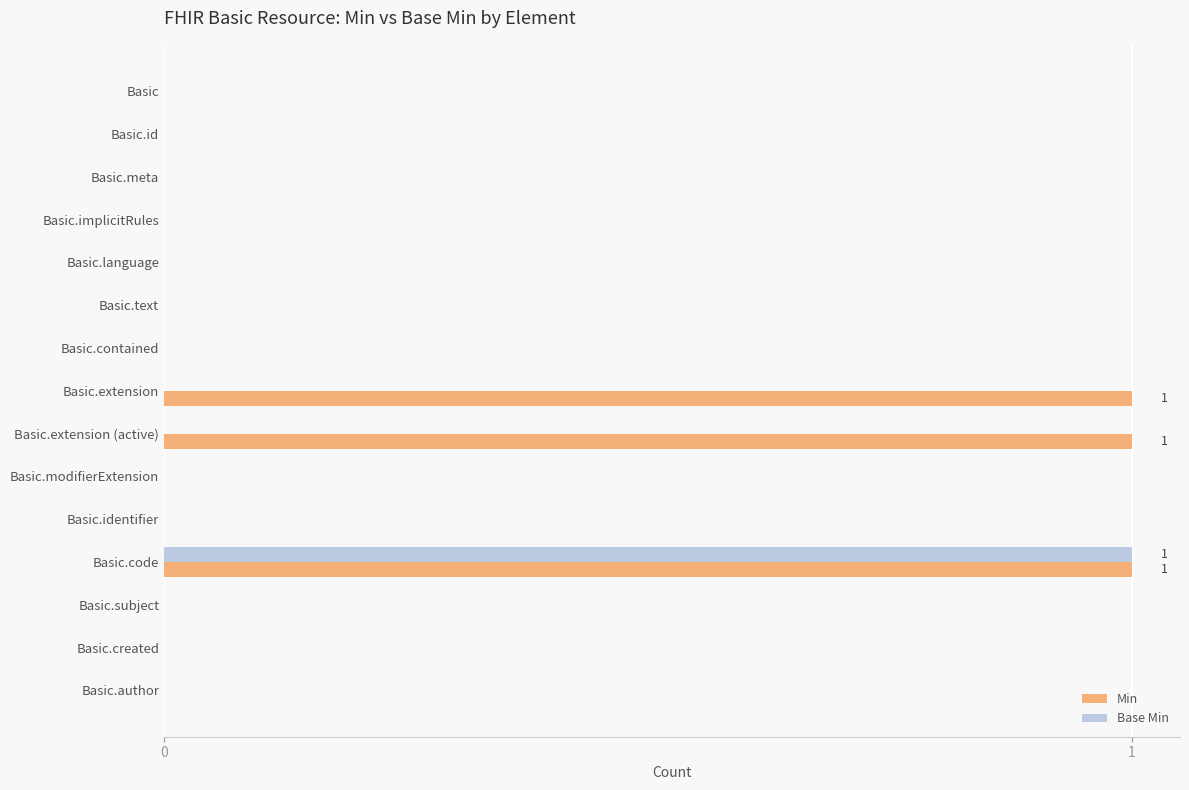

What is the sum of all Min values?

3